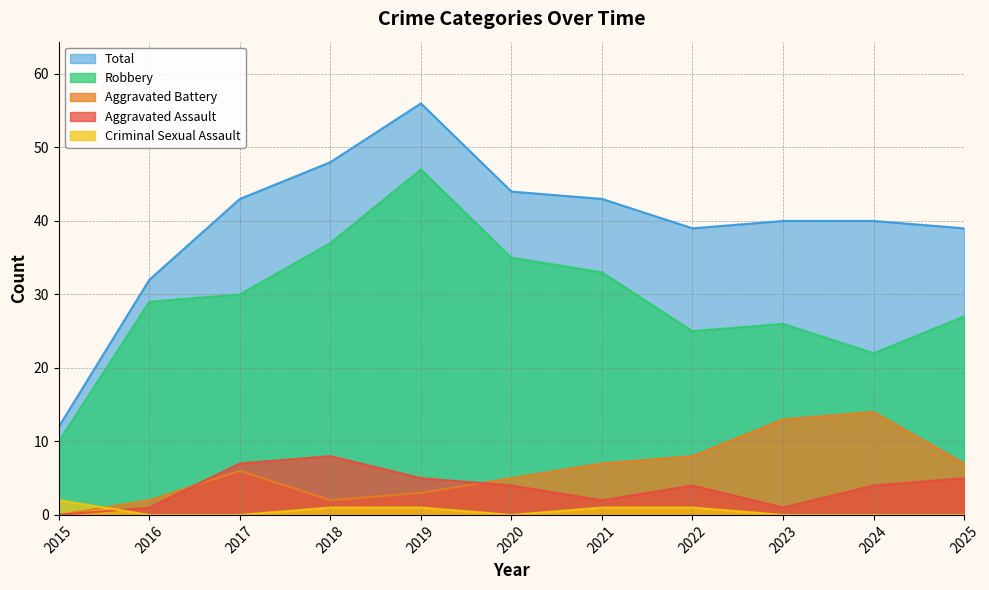

True or false: Criminal Sexual Assault and Total cross at least once.

False